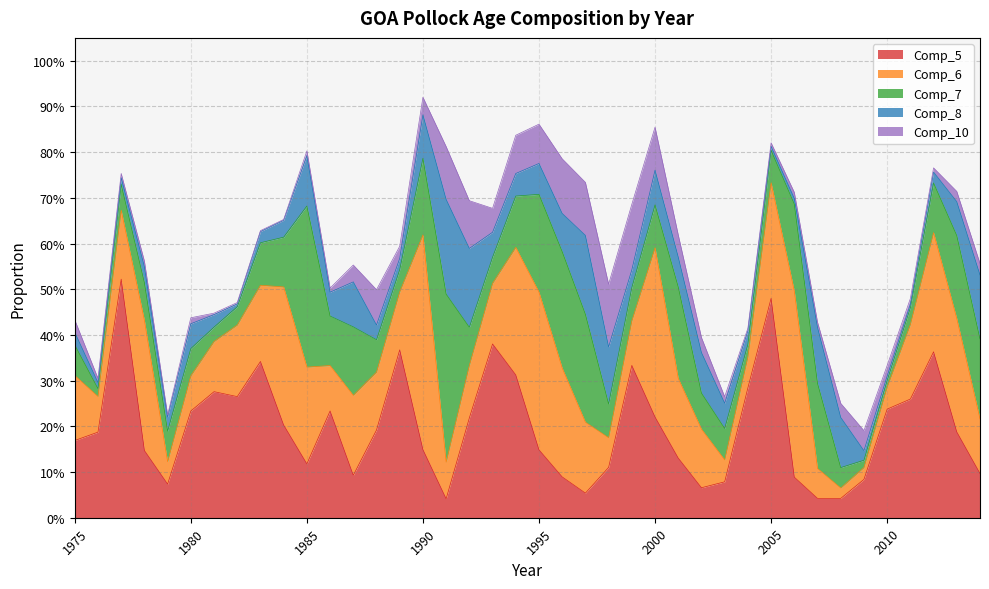

Reading right to left, what are all the values shown in this chart?

Comp_5: 2014=0.1	2013=0.2	2012=0.4	2011=0.3	2010=0.2	2009=0.1	2008=0.0	2007=0.0	2006=0.1	2005=0.5	2004=0.3	2003=0.1	2002=0.1	2001=0.1	2000=0.2	1999=0.3	1998=0.1	1997=0.1	1996=0.1	1995=0.1	1994=0.3	1993=0.4	1992=0.2	1991=0.0	1990=0.1	1989=0.4	1988=0.2	1987=0.1	1986=0.2	1985=0.1	1984=0.2	1983=0.3	1982=0.3	1981=0.3	1980=0.2	1979=0.1	1978=0.1	1977=0.5	1976=0.2	1975=0.2
Comp_6: 2014=0.1	2013=0.2	2012=0.3	2011=0.2	2010=0.0	2009=0.0	2008=0.0	2007=0.1	2006=0.4	2005=0.3	2004=0.1	2003=0.0	2002=0.1	2001=0.2	2000=0.4	1999=0.1	1998=0.1	1997=0.2	1996=0.2	1995=0.3	1994=0.3	1993=0.1	1992=0.1	1991=0.1	1990=0.5	1989=0.1	1988=0.1	1987=0.2	1986=0.1	1985=0.2	1984=0.3	1983=0.2	1982=0.2	1981=0.1	1980=0.1	1979=0.0	1978=0.3	1977=0.2	1976=0.1	1975=0.1
Comp_7: 2014=0.2	2013=0.2	2012=0.1	2011=0.0	2010=0.0	2009=0.0	2008=0.0	2007=0.2	2006=0.2	2005=0.1	2004=0.0	2003=0.1	2002=0.1	2001=0.2	2000=0.1	1999=0.1	1998=0.1	1997=0.2	1996=0.3	1995=0.2	1994=0.1	1993=0.1	1992=0.1	1991=0.4	1990=0.2	1989=0.0	1988=0.1	1987=0.1	1986=0.1	1985=0.4	1984=0.1	1983=0.1	1982=0.0	1981=0.0	1980=0.1	1979=0.1	1978=0.1	1977=0.1	1976=0.0	1975=0.1
Comp_8: 2014=0.1	2013=0.1	2012=0.0	2011=0.0	2010=0.0	2009=0.0	2008=0.1	2007=0.1	2006=0.0	2005=0.0	2004=0.0	2003=0.1	2002=0.1	2001=0.1	2000=0.1	1999=0.0	1998=0.1	1997=0.2	1996=0.1	1995=0.1	1994=0.0	1993=0.1	1992=0.2	1991=0.2	1990=0.1	1989=0.0	1988=0.0	1987=0.1	1986=0.1	1985=0.1	1984=0.0	1983=0.0	1982=0.0	1981=0.0	1980=0.1	1979=0.0	1978=0.0	1977=0.0	1976=0.0	1975=0.0
Comp_10: 2014=0.0	2013=0.0	2012=0.0	2011=0.0	2010=0.0	2009=0.0	2008=0.0	2007=0.0	2006=0.0	2005=0.0	2004=0.0	2003=0.0	2002=0.0	2001=0.0	2000=0.1	1999=0.1	1998=0.1	1997=0.1	1996=0.1	1995=0.1	1994=0.1	1993=0.1	1992=0.1	1991=0.1	1990=0.0	1989=0.0	1988=0.1	1987=0.0	1986=0.0	1985=0.0	1984=0.0	1983=0.0	1982=0.0	1981=0.0	1980=0.0	1979=0.0	1978=0.0	1977=0.0	1976=0.0	1975=0.0